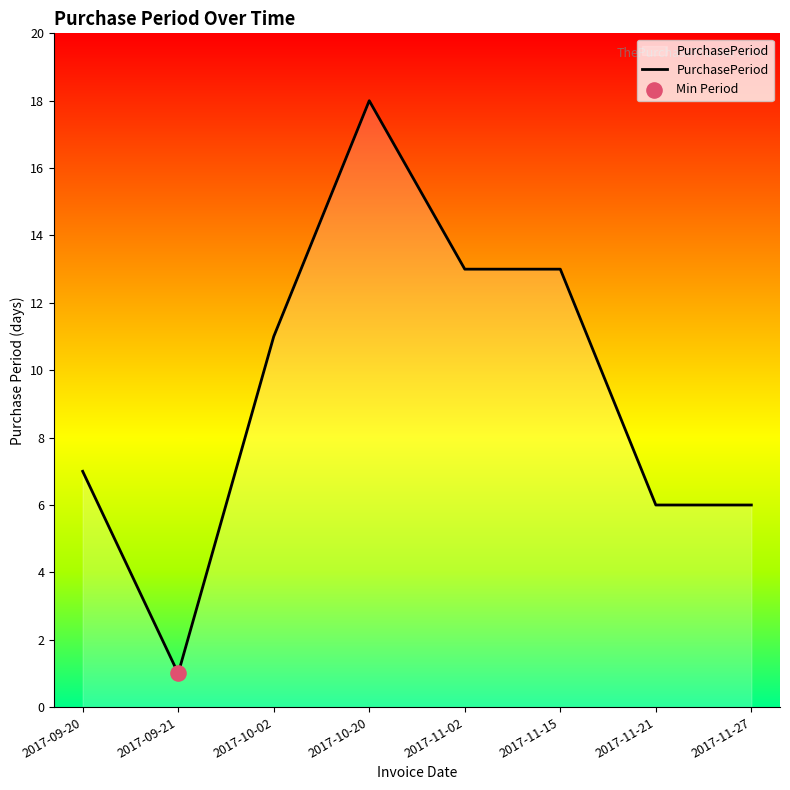

Which has a higher value, 2017-10-20 or 2017-11-02?

2017-10-20